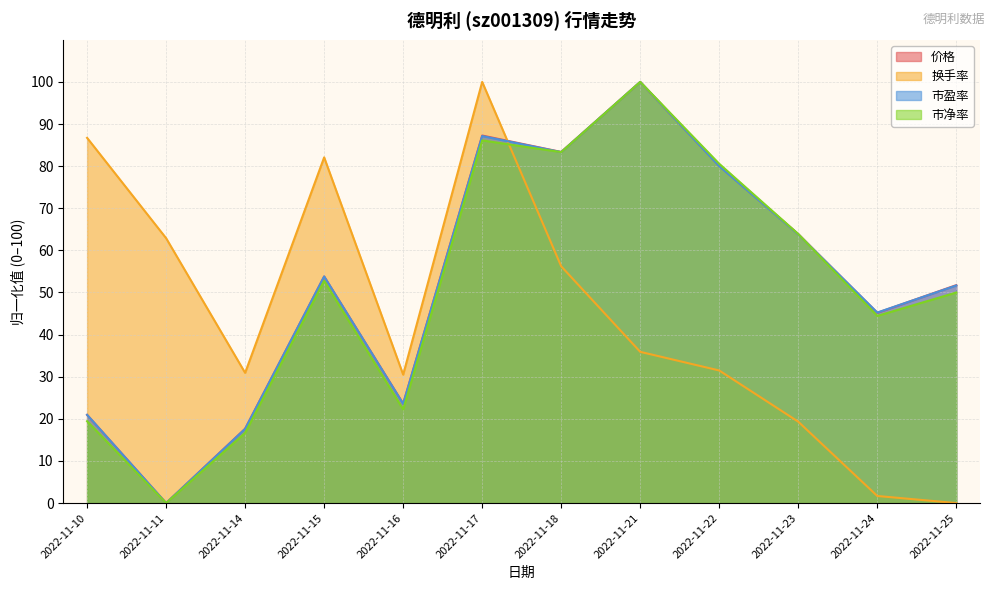

The 市净率 series shows 29.2 at 2022-11-16. True or false?

False